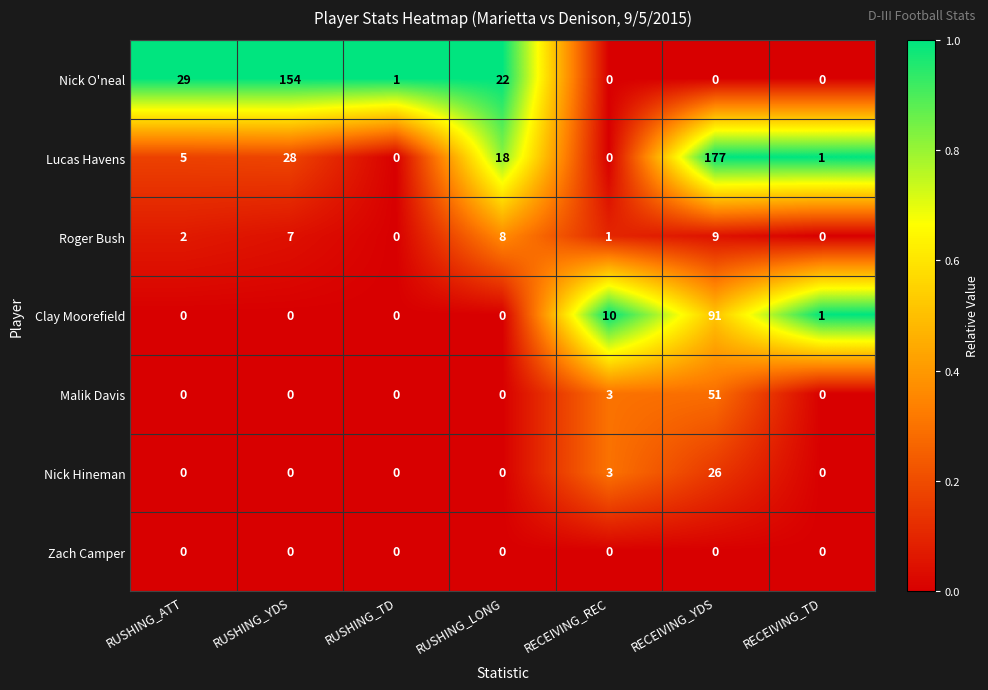

What is the greatest value displayed?

177